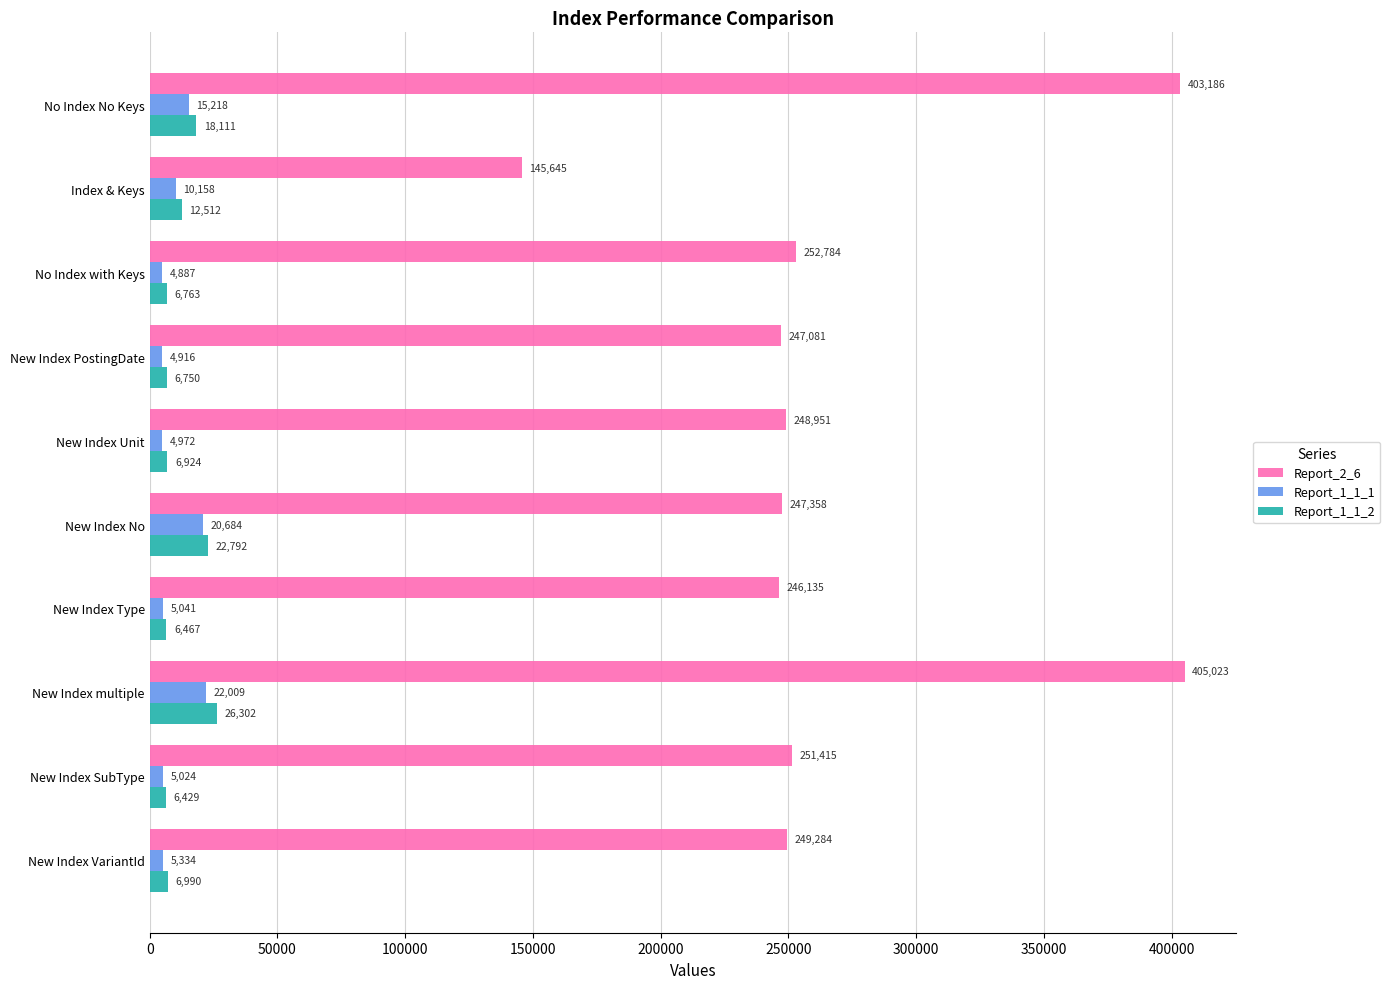

At which label does Report_1_1_1 reach its peak?

New Index multiple